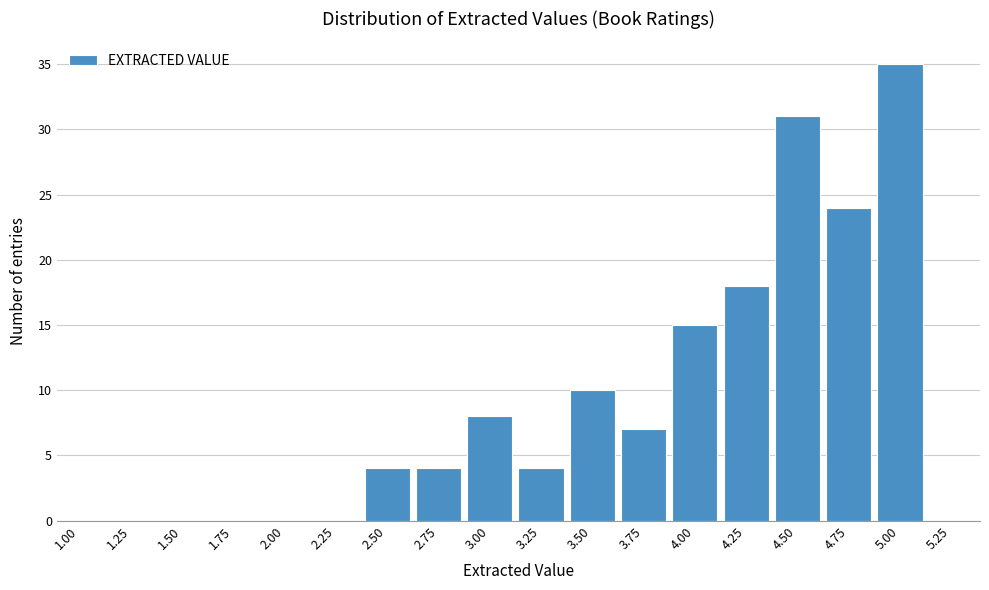

Reading left to right, list all the values displayed in this chart.

1.00=0	1.25=0	1.50=0	1.75=0	2.00=0	2.25=0	2.50=4	2.75=4	3.00=8	3.25=4	3.50=10	3.75=7	4.00=15	4.25=18	4.50=31	4.75=24	5.00=35	5.25=0